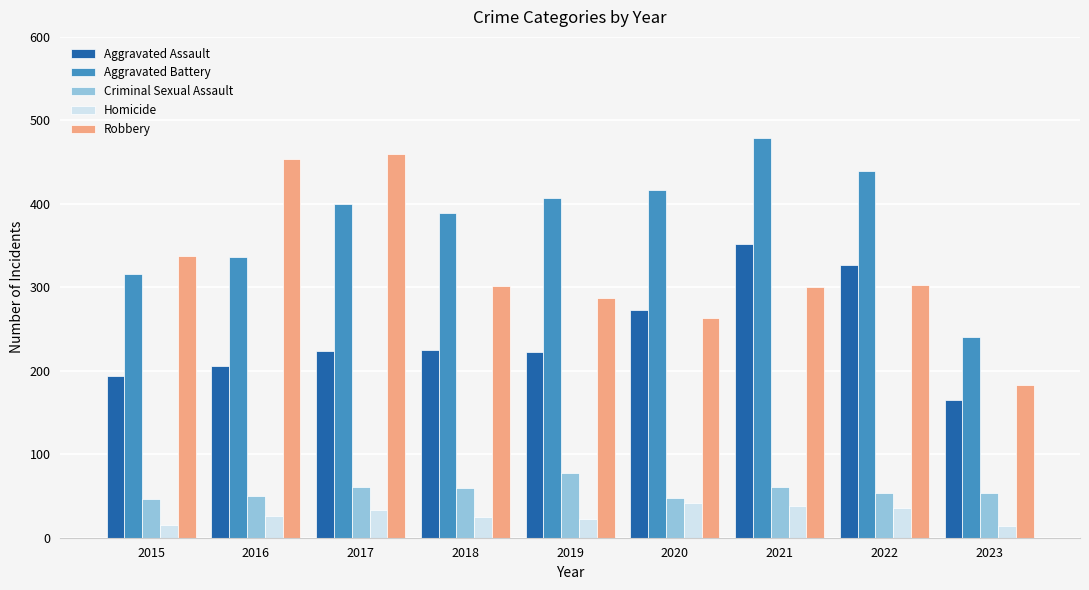

What is the average value of the Criminal Sexual Assault series?

57